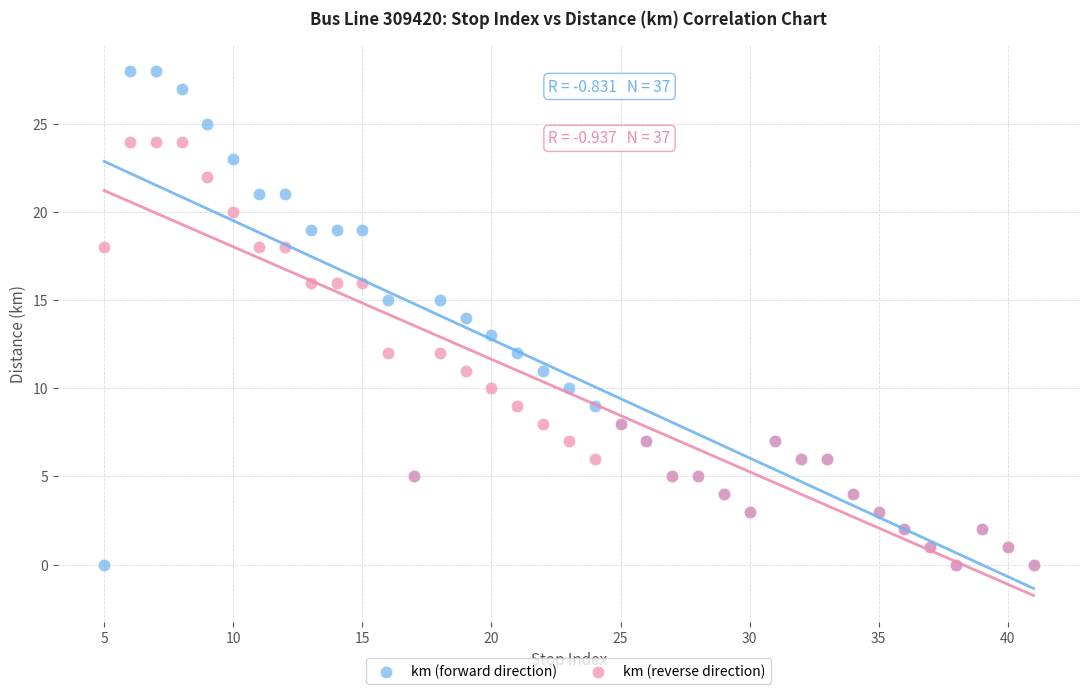

What are all the series names shown in the legend?

km (forward direction), km (reverse direction)